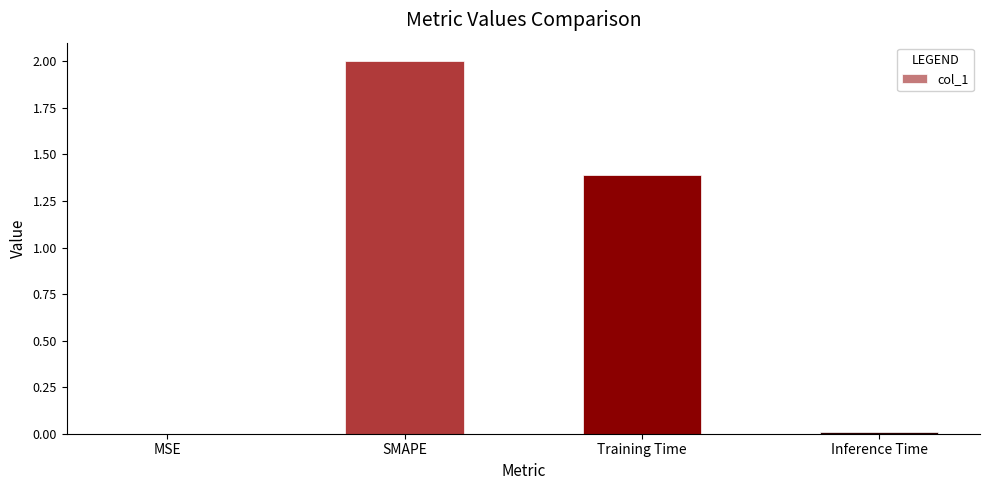

What is the change in value from MSE to SMAPE?

+2.0